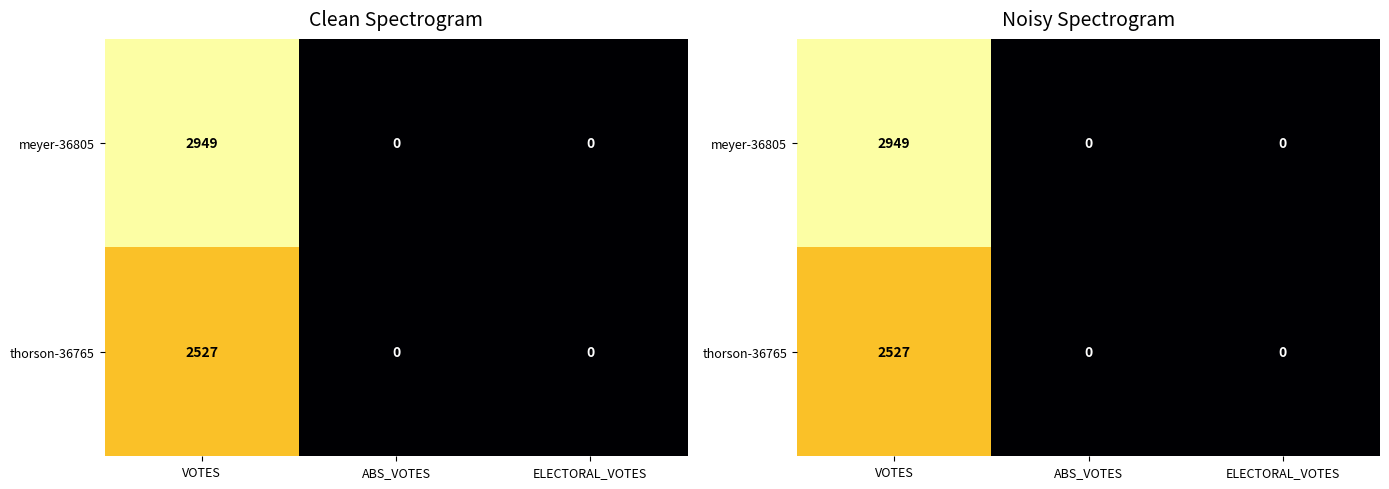

True or false: meyer-36805 has a value of 1368 at VOTES.

False